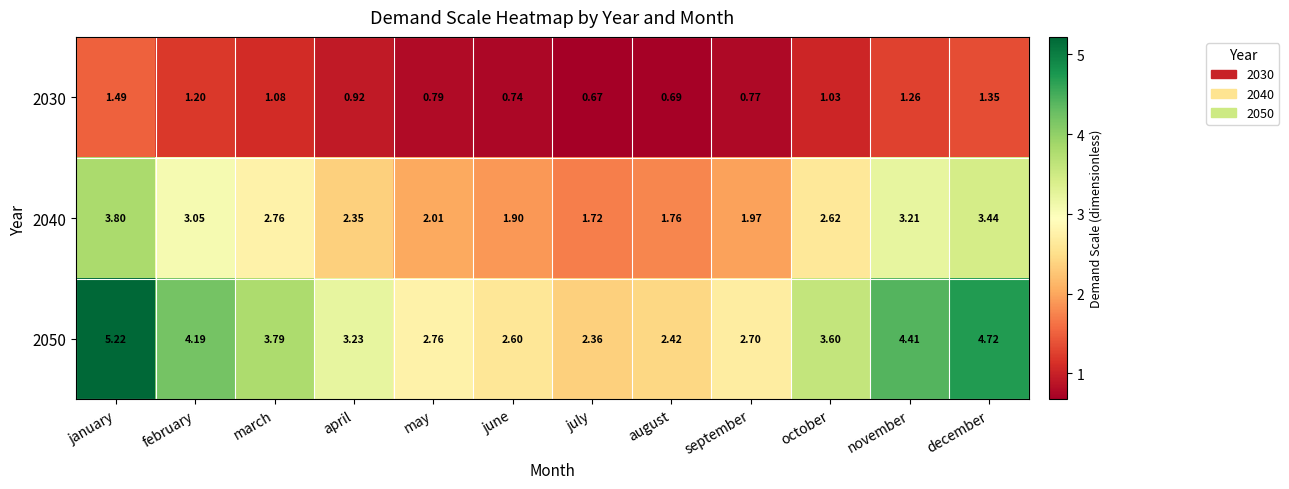

At which label does 2040 first exceed 2?

january